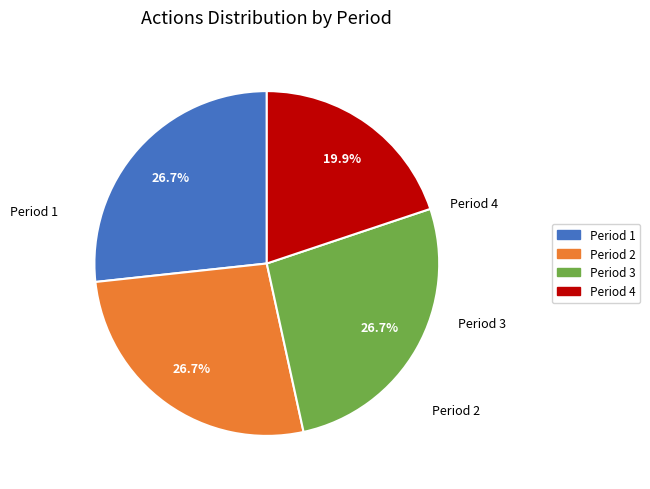

What is the smallest slice in the pie chart?

Period 4